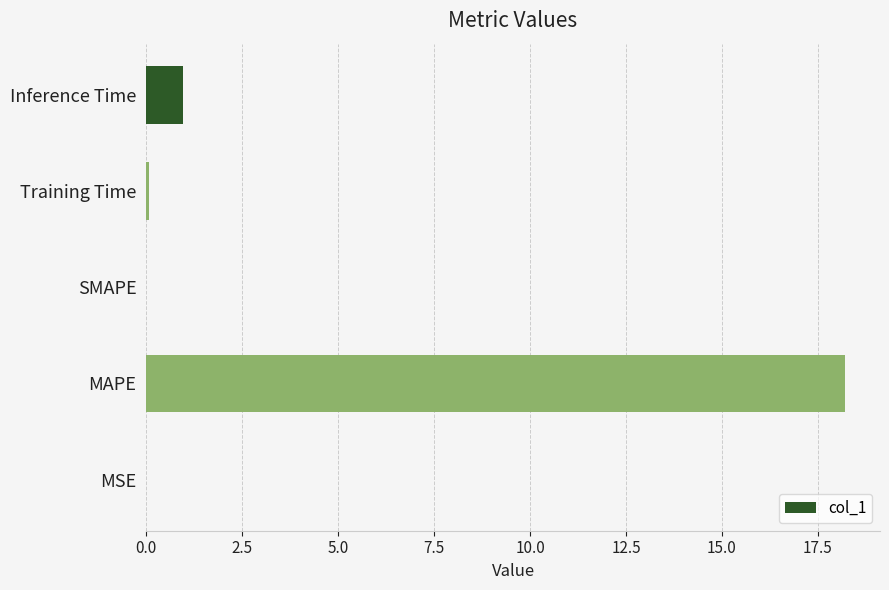

Is it true that the value at SMAPE is 0.0?

True